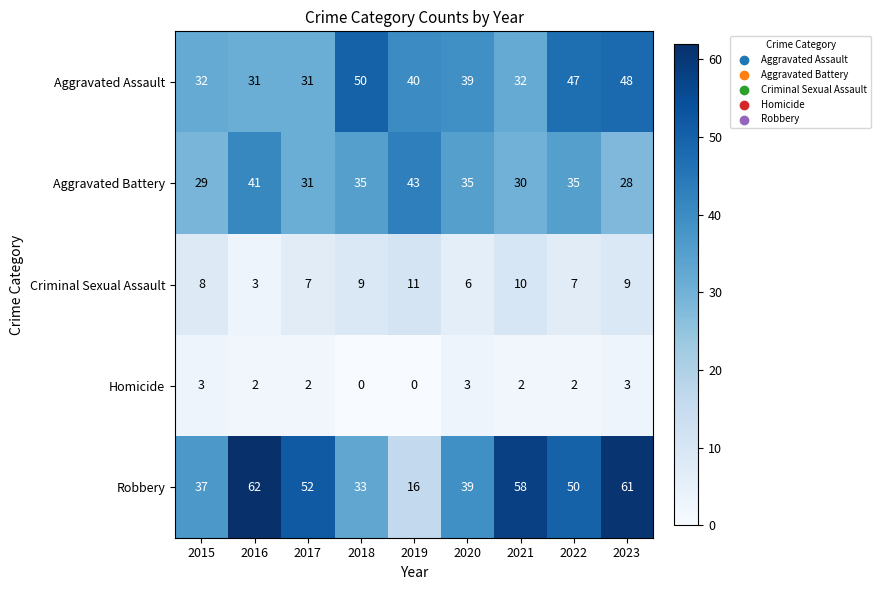

Read the Aggravated Battery value at 2017.

31